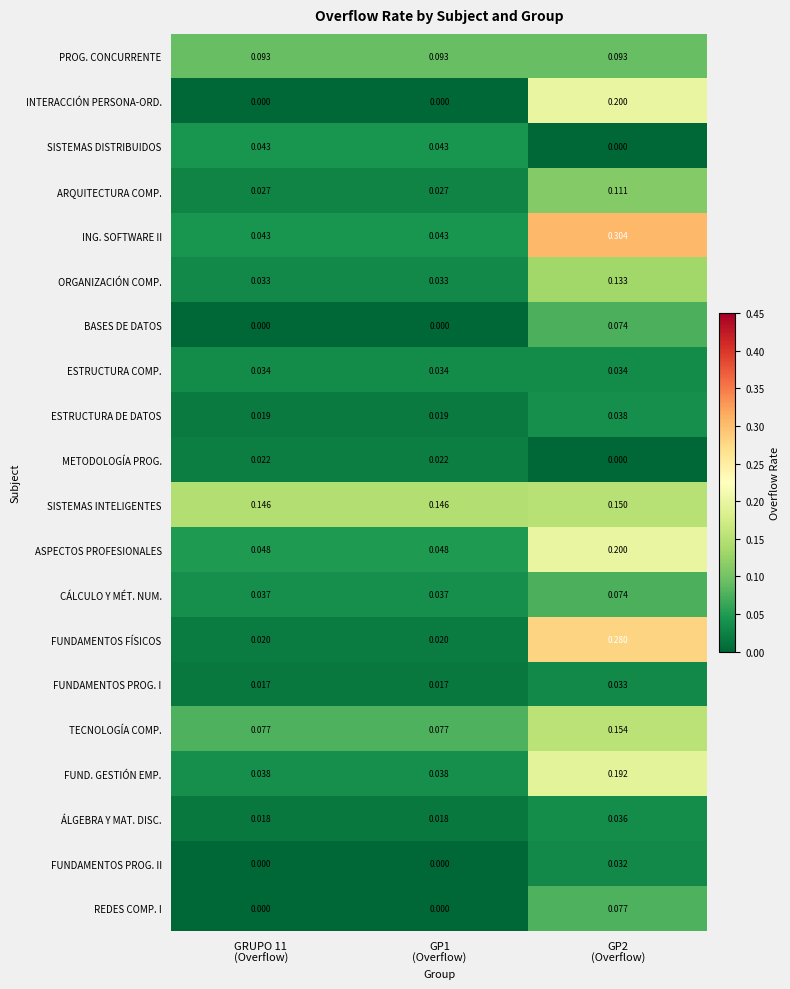

Which series has the largest total across all categories?

SISTEMAS INTELIGENTES